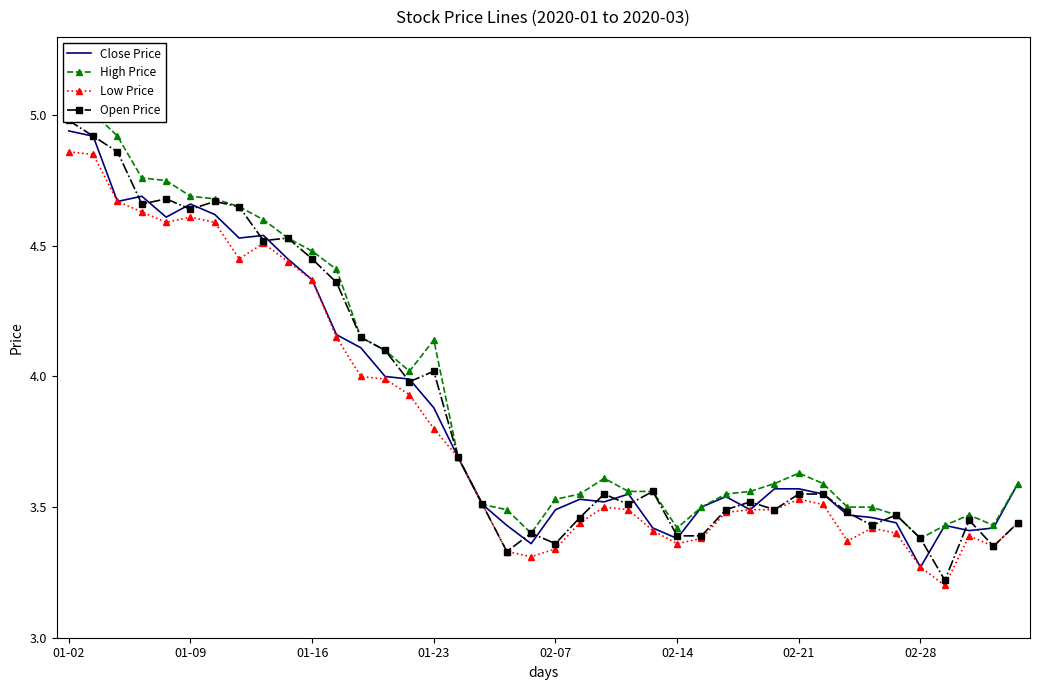

Which category has the lowest value in the Close Price series?

02-28